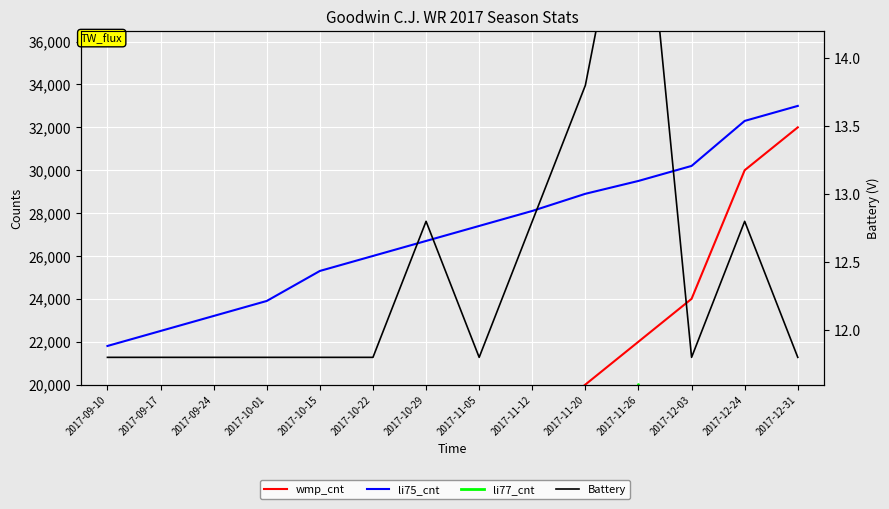

The value of Battery at 2017-09-24 is 11.8. True or false?

True